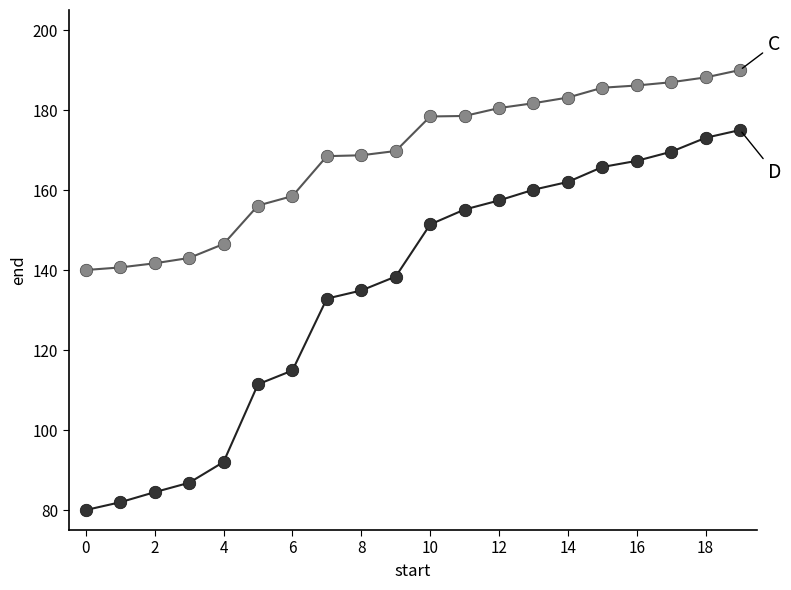

What is the greatest value displayed?

190.0